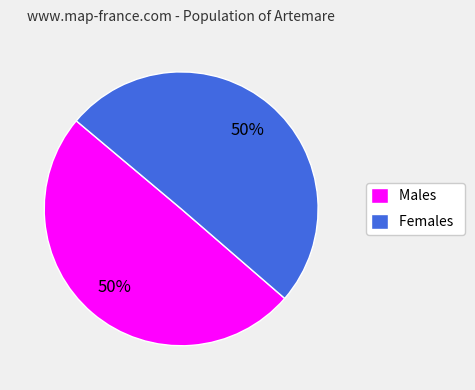

Is the sum of Females and Males greater than half?

Yes